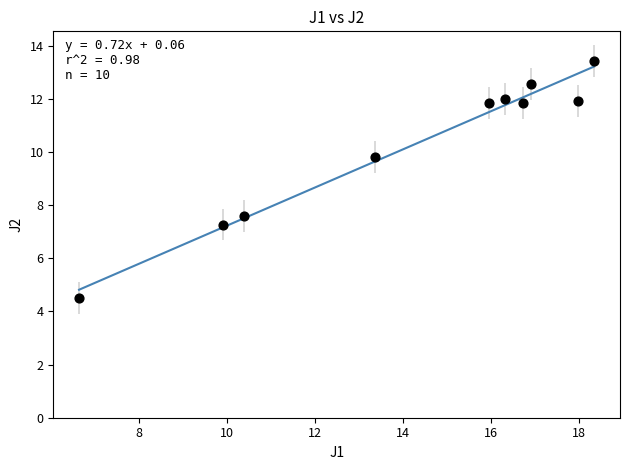

What Y value in the scatter plot is closest to 8?

7.6